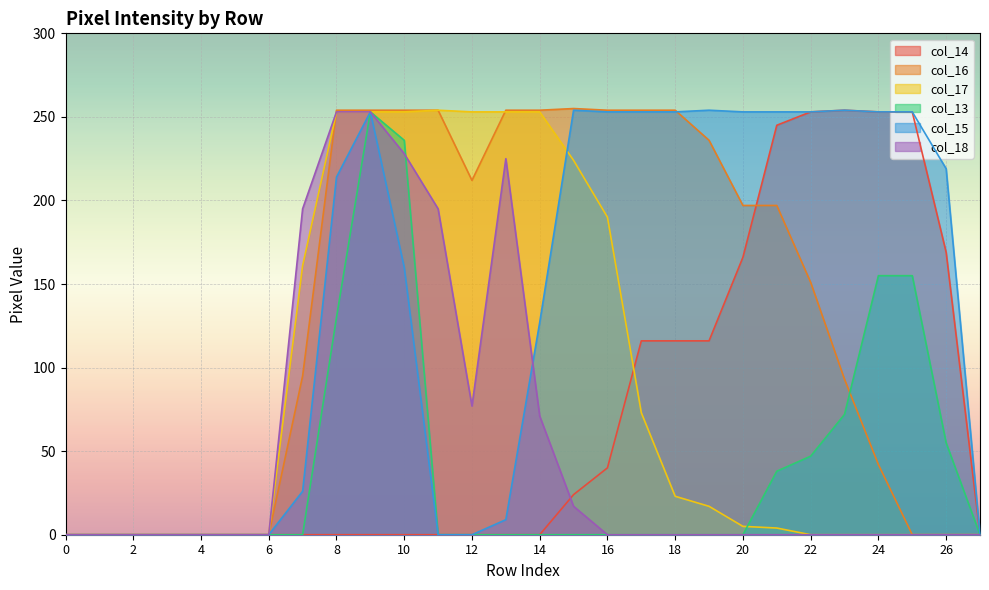

What are all the series names shown in the legend?

col_14, col_16, col_17, col_13, col_15, col_18